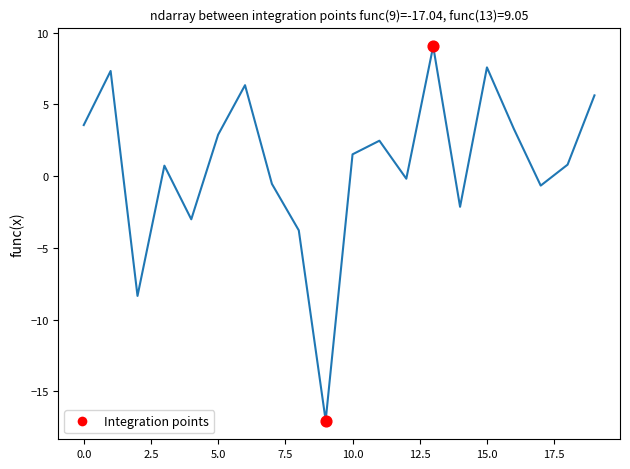

What is the smallest value displayed?

-17.0